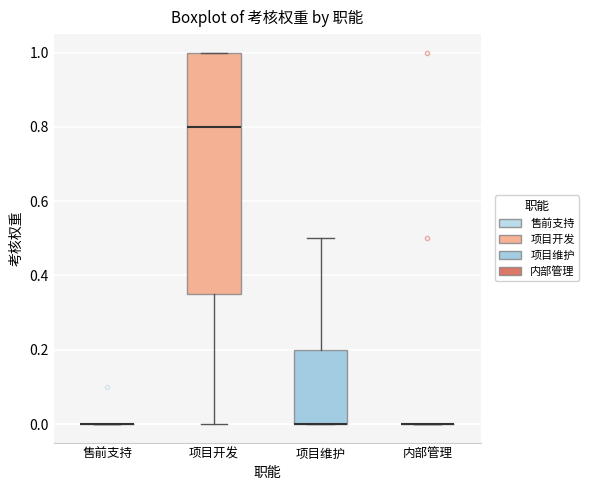

Reading left to right, transcribe this box plot: for each box, give where its median line is, the range the box spans, and where its two whiskers end, as read against the y-axis. The values are not printed on the chart, so give them approximately, as read against the axis.

售前支持: box collapsed to a line at 0.00, whiskers 0.00 to 0.00
项目开发: median 0.80, box 0.36 to 1.00, whiskers 0.00 to 1.00
项目维护: median 0.00 (drawn on the box's lower edge), box 0.00 to 0.20, whiskers 0.00 to 0.50
内部管理: box collapsed to a line at 0.00, whiskers 0.00 to 0.00